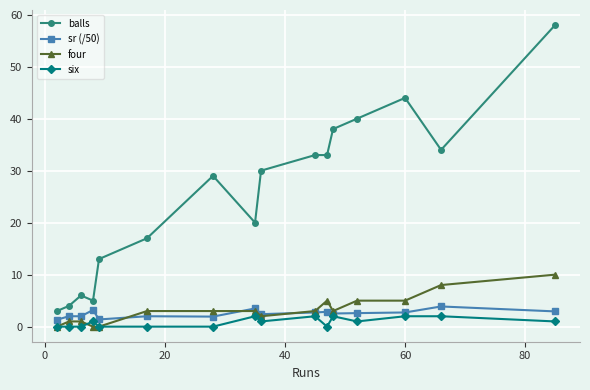

True or false: six has more than 0 interior local peaks.

True